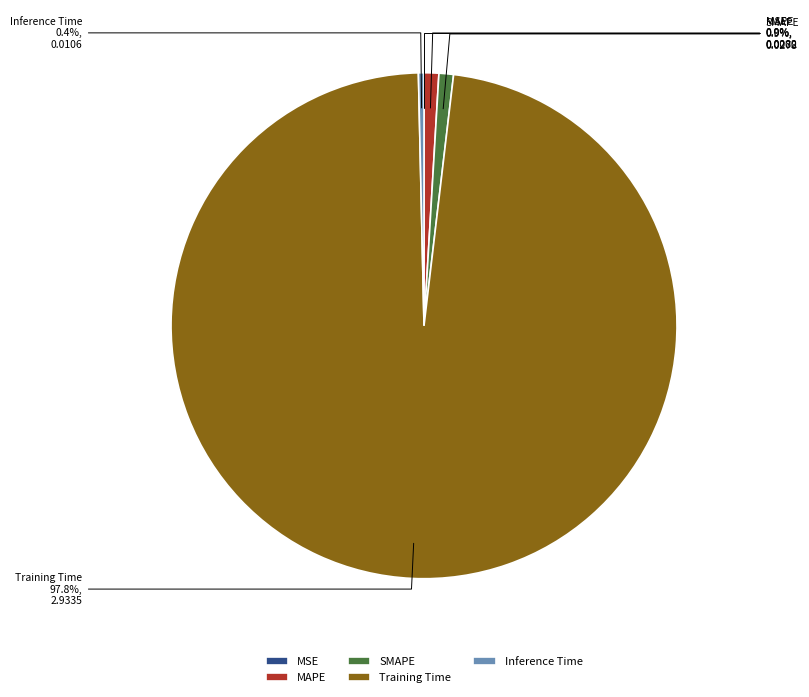

The Inference Time slice represents 13% of the pie. True or false?

False